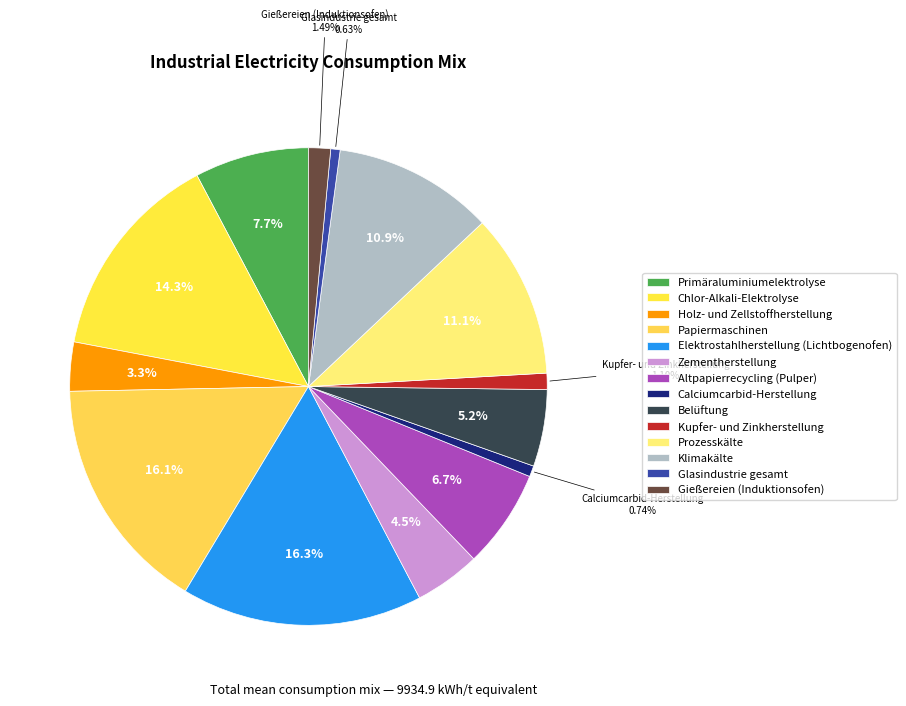

Does Chlor-Alkali-Elektrolyse represent more than half of the total?

No